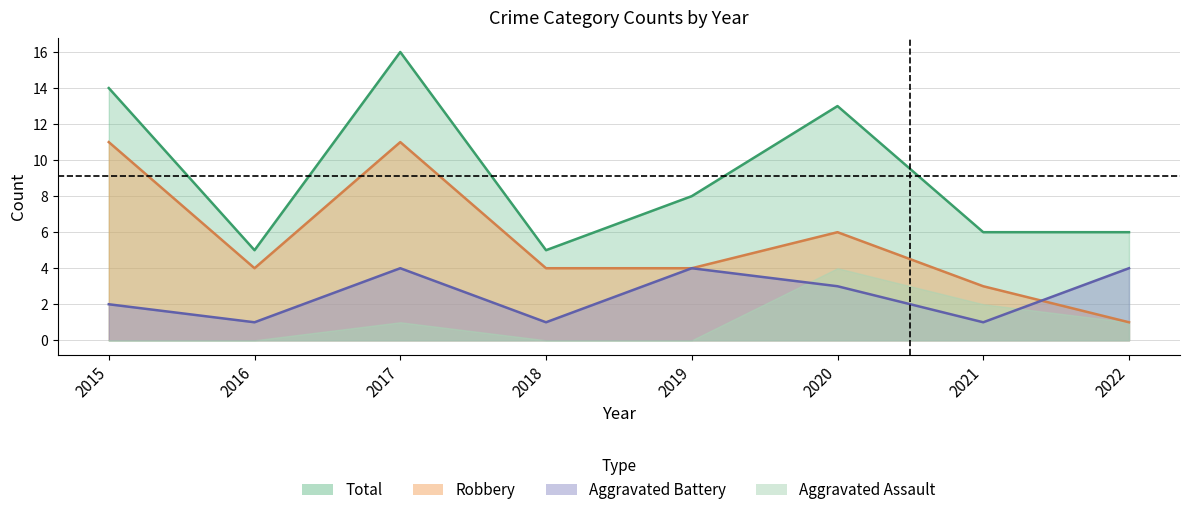

What is the approximate value of Robbery at 2015, to the nearest 10?

10